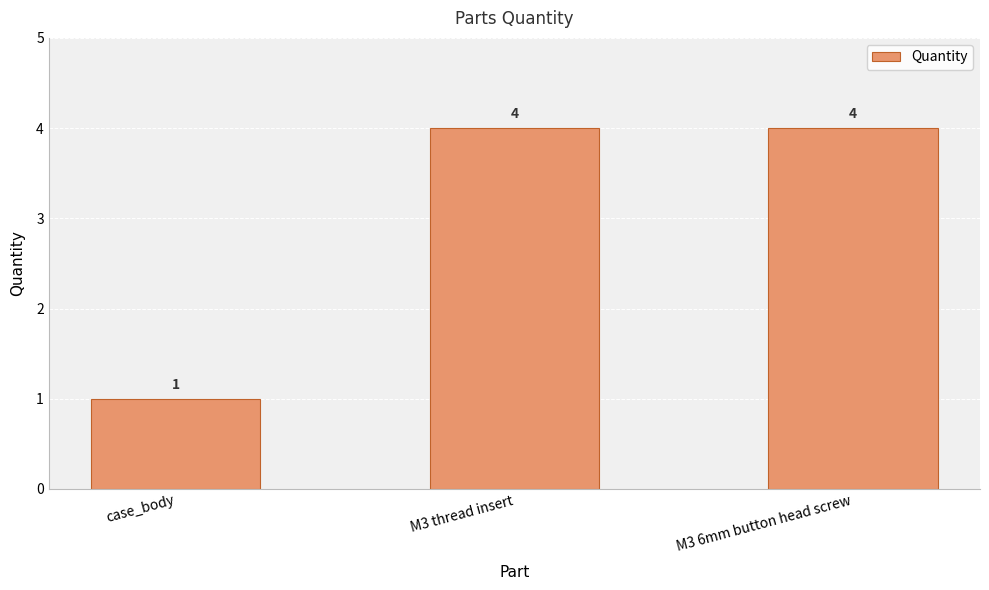

What position from the left is M3 thread insert?

2